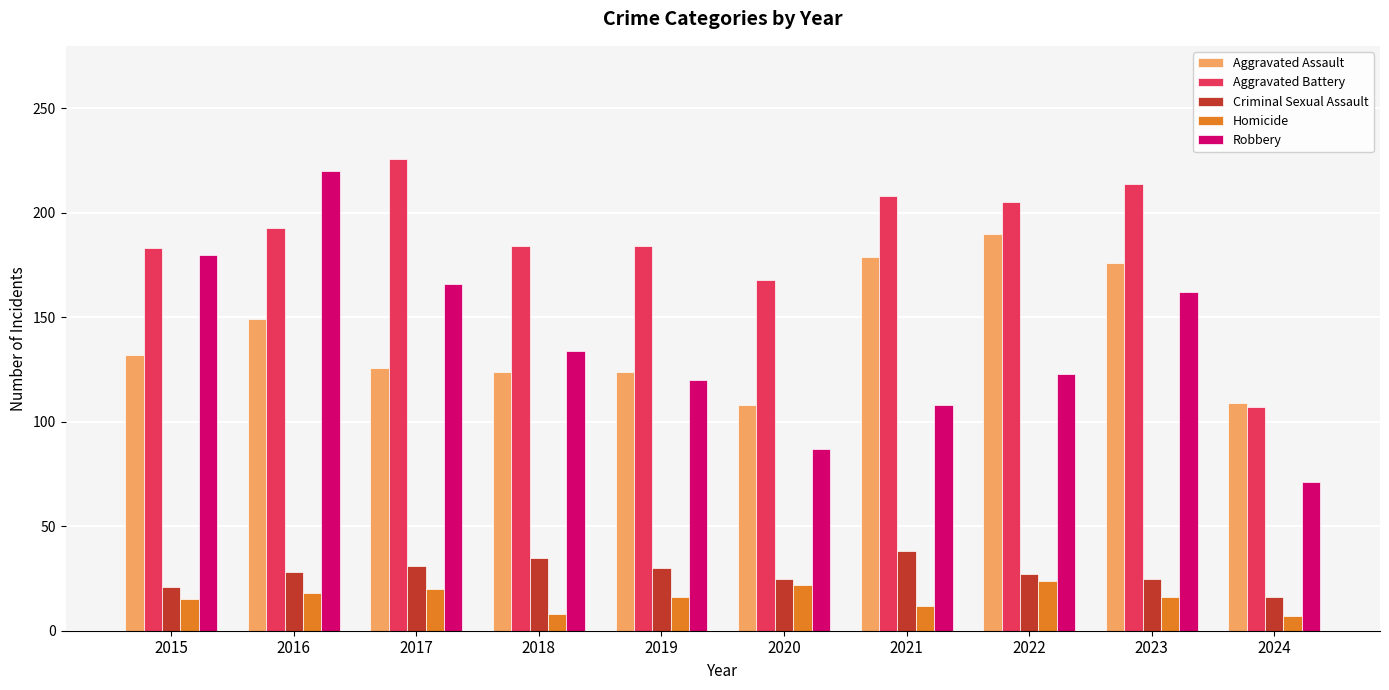

What is the difference between the second highest and minimum values in the Aggravated Battery series?

107